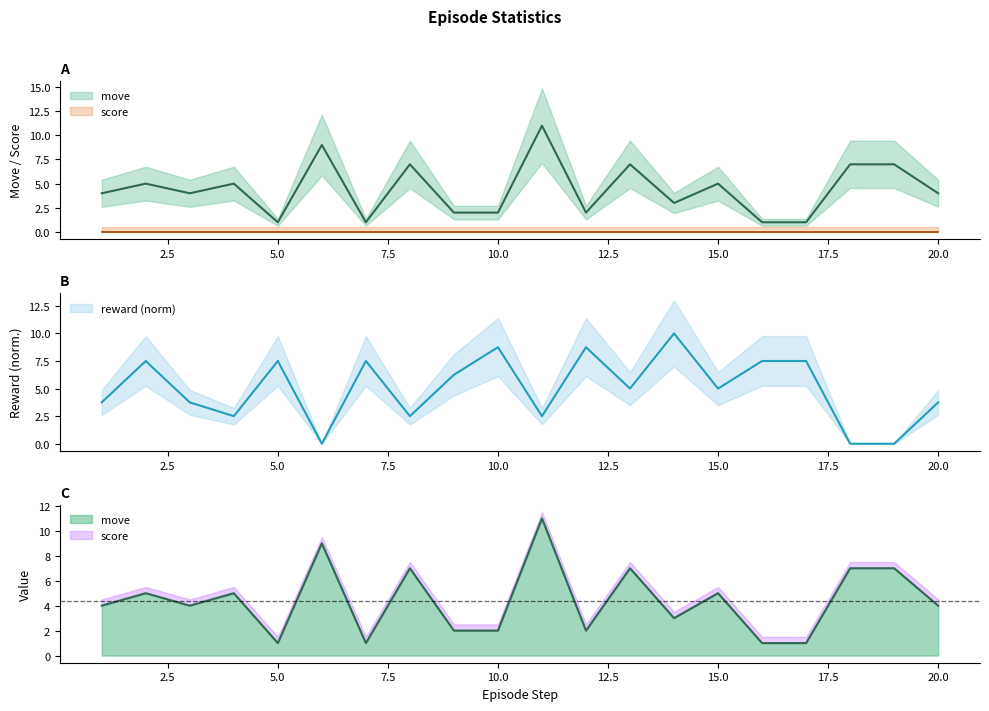

What is the average value of the move series?

4.4